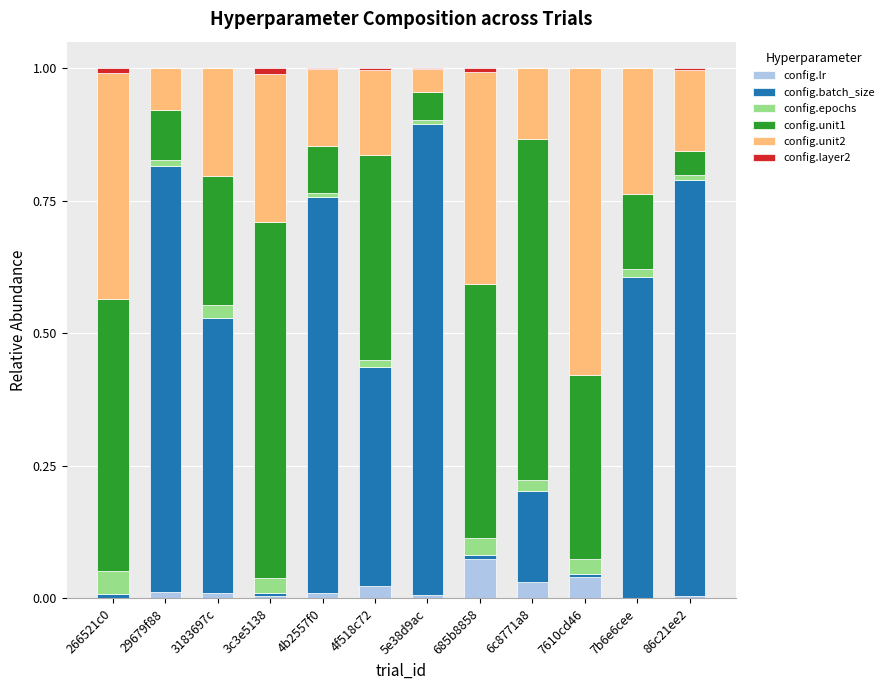

Which category has the highest value in the config.lr series?

685b8858